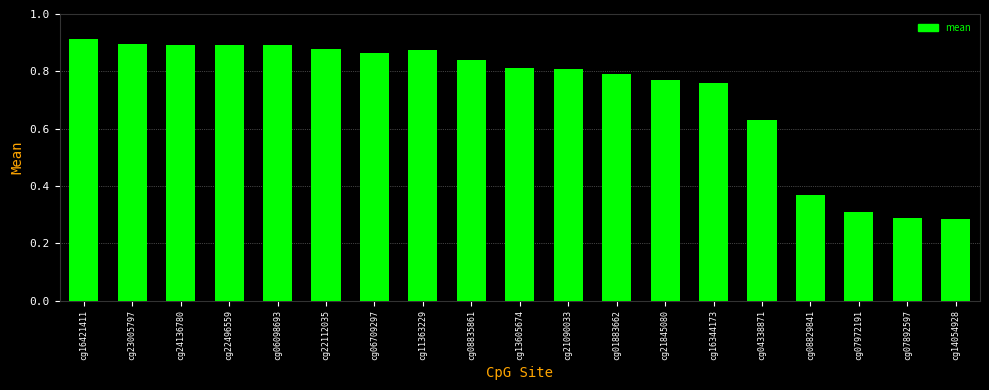

What is the sum of the values at cg08829841 and cg04338871?

1.0